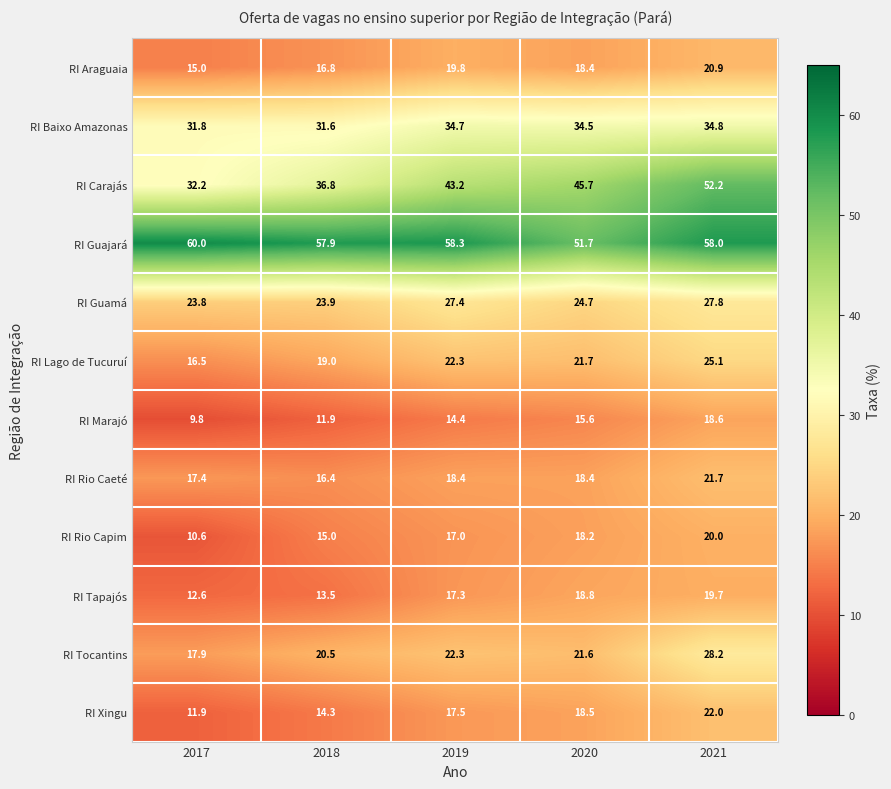

The RI Araguaia series shows 12.5 at 2019. True or false?

False